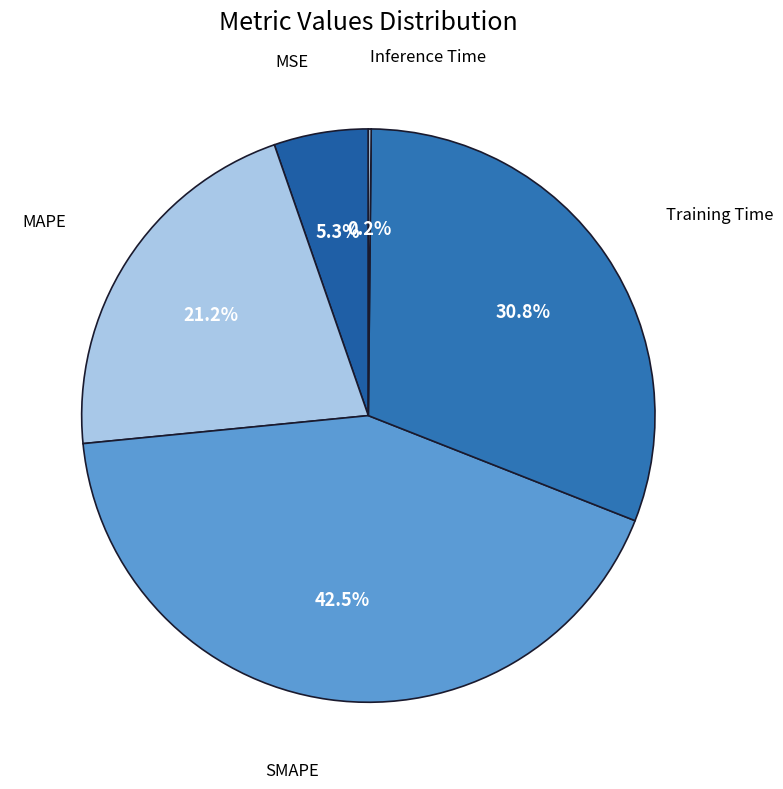

Rank the categories by value from lowest to highest.

Inference Time, MSE, MAPE, Training Time, SMAPE